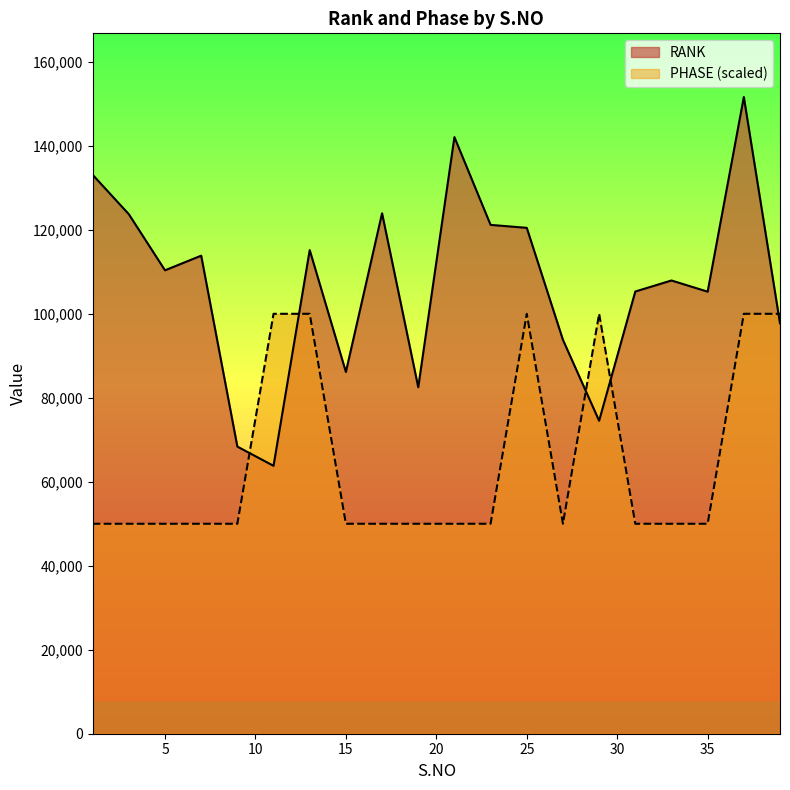

At which category does RANK reach its first local peak?

7